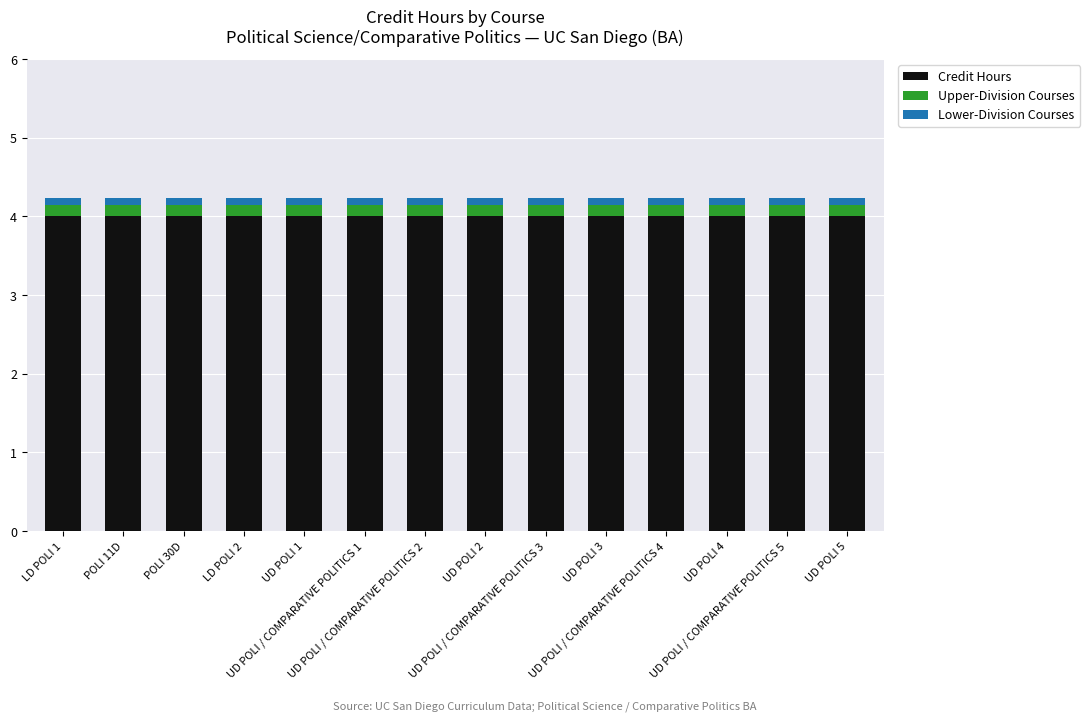

What is the highest value of the Credit Hours series?

4.0